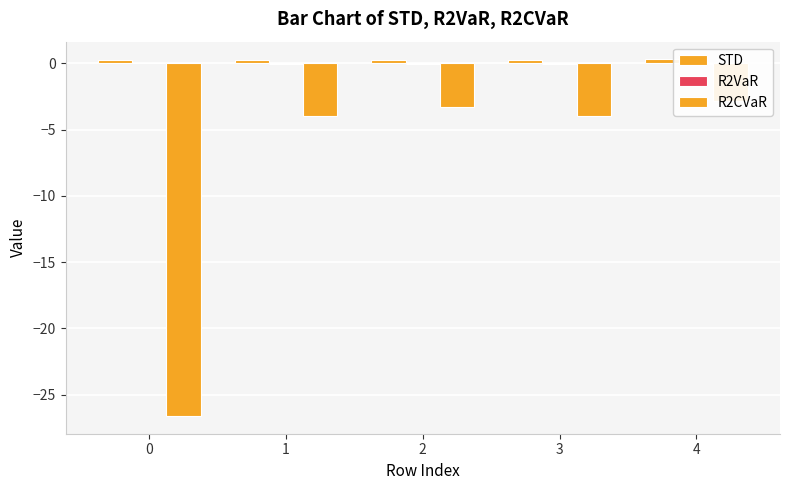

The value of STD at 1 is 0.3. True or false?

True